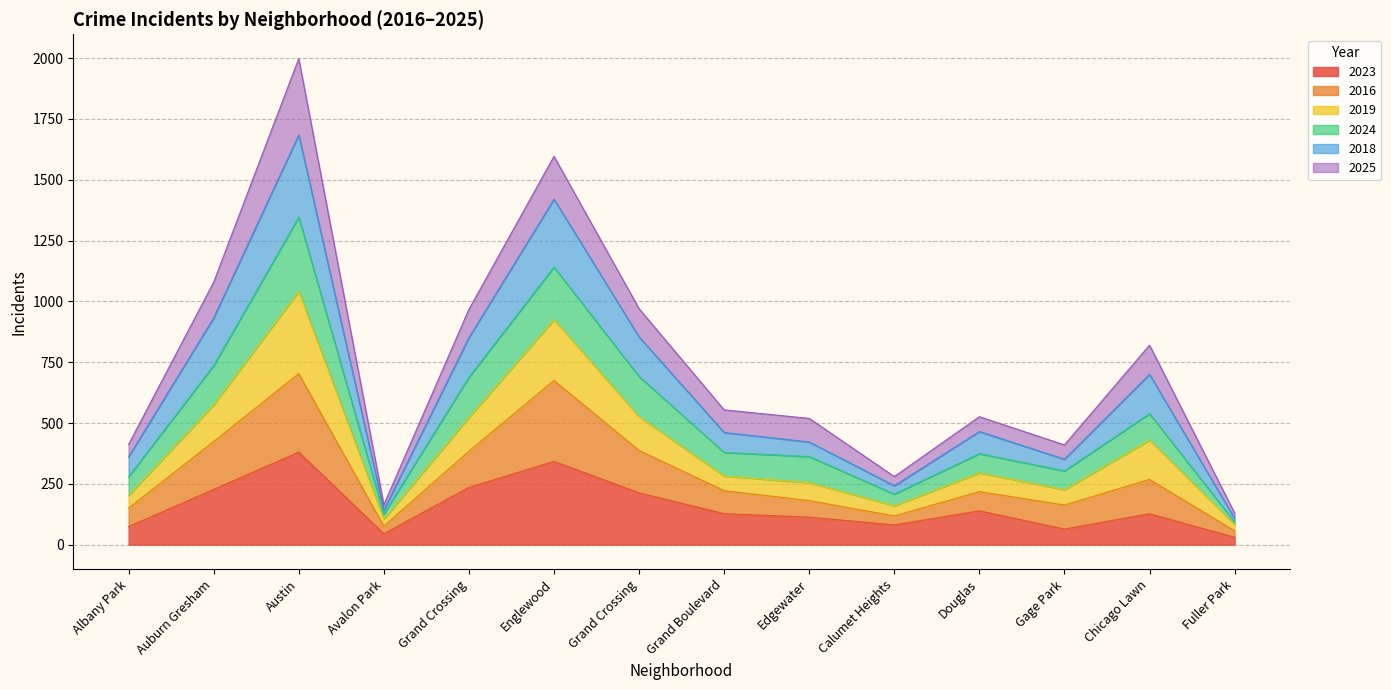

True or false: 2016 and 2018 cross at least once.

False